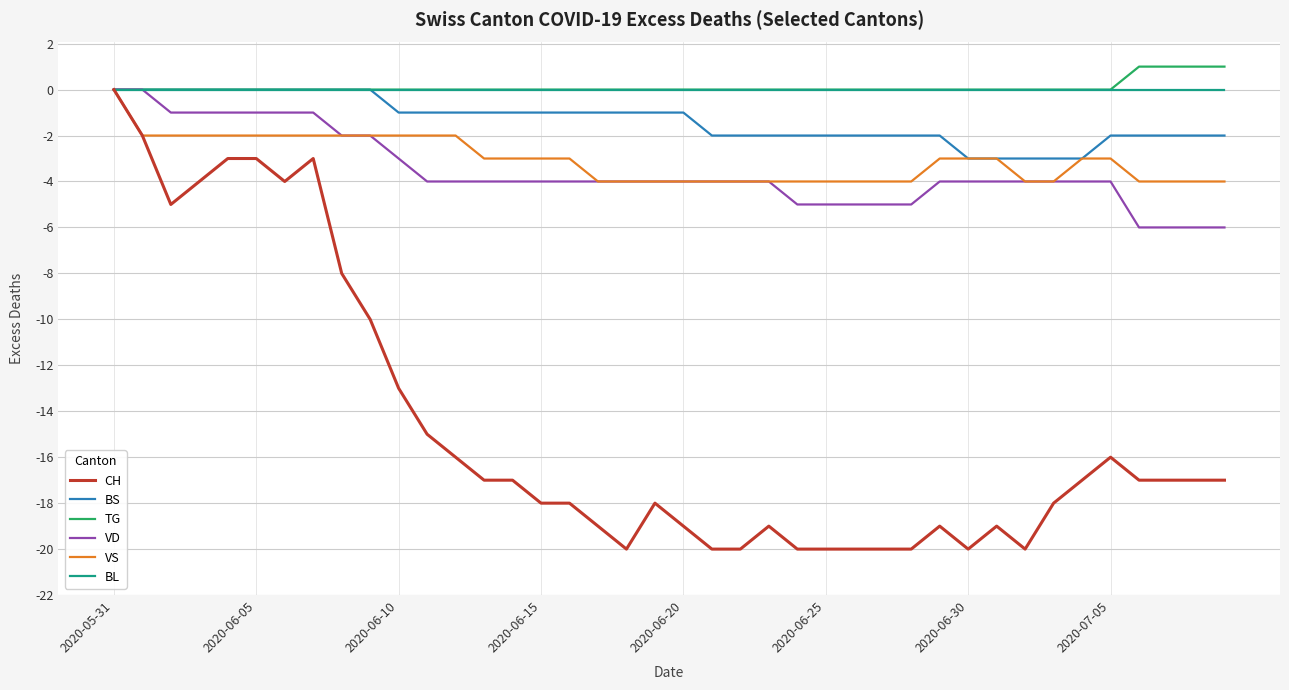

What is the smallest value displayed?

-20